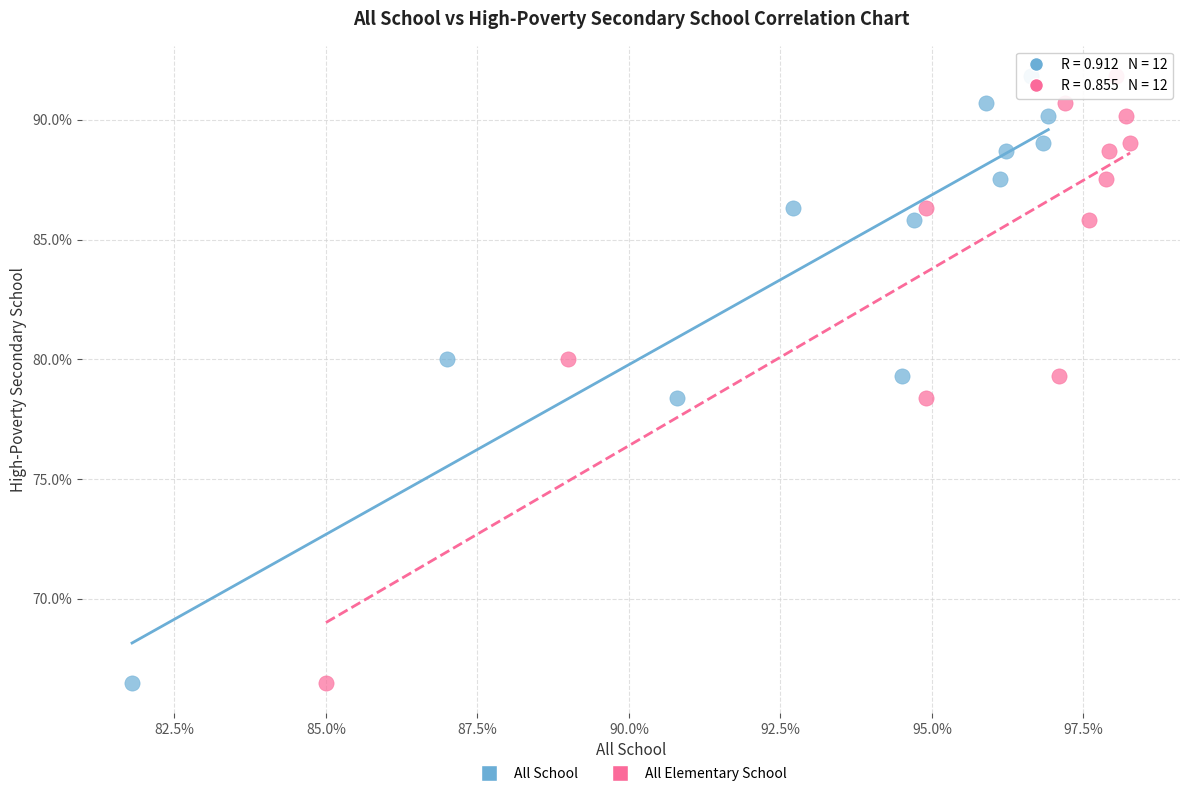

What are all the series names shown in the legend?

All School, All Elementary School